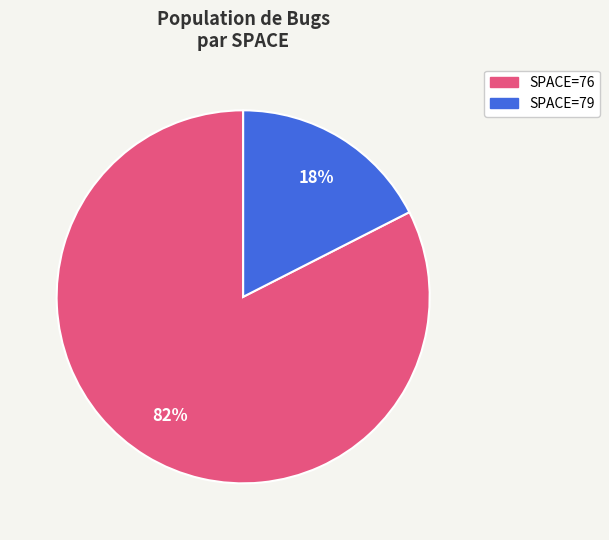

To the nearest percent, what is the average slice percentage?

50%